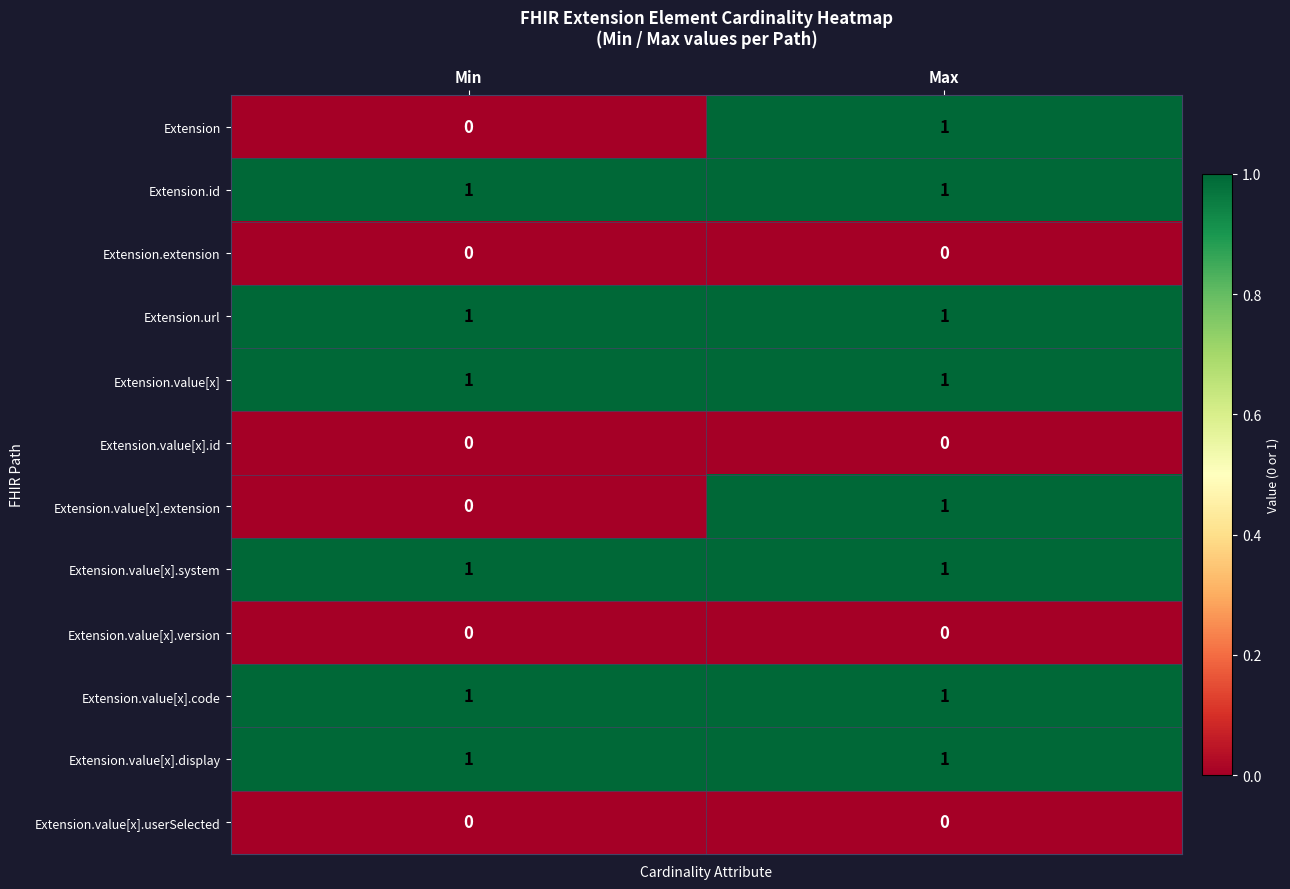

Reading left to right, what are all the values shown in this chart?

Extension: 0	1
Extension.id: 1	1
Extension.extension: 0	0
Extension.url: 1	1
Extension.value[x]: 1	1
Extension.value[x].id: 0	0
Extension.value[x].extension: 0	1
Extension.value[x].system: 1	1
Extension.value[x].version: 0	0
Extension.value[x].code: 1	1
Extension.value[x].display: 1	1
Extension.value[x].userSelected: 0	0